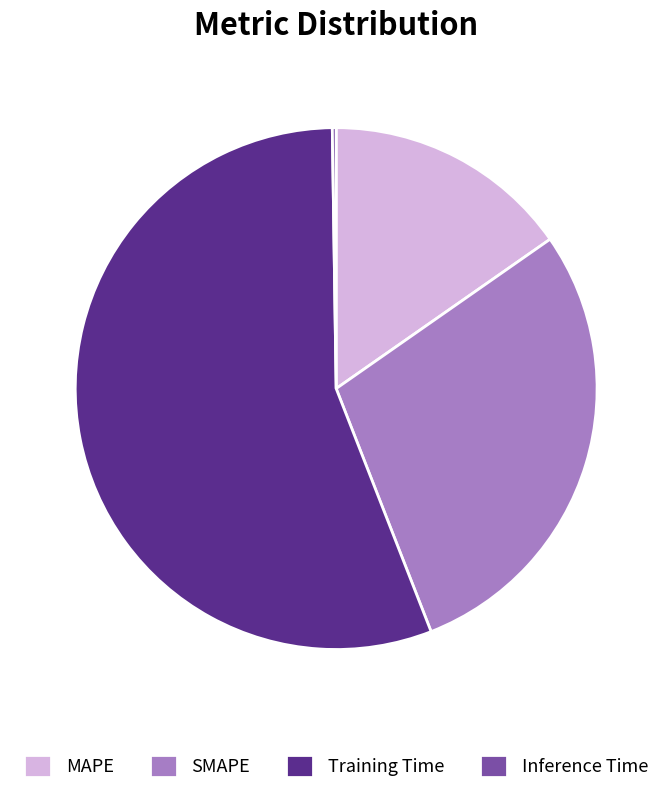

The Training Time slice represents 44% of the pie. True or false?

False